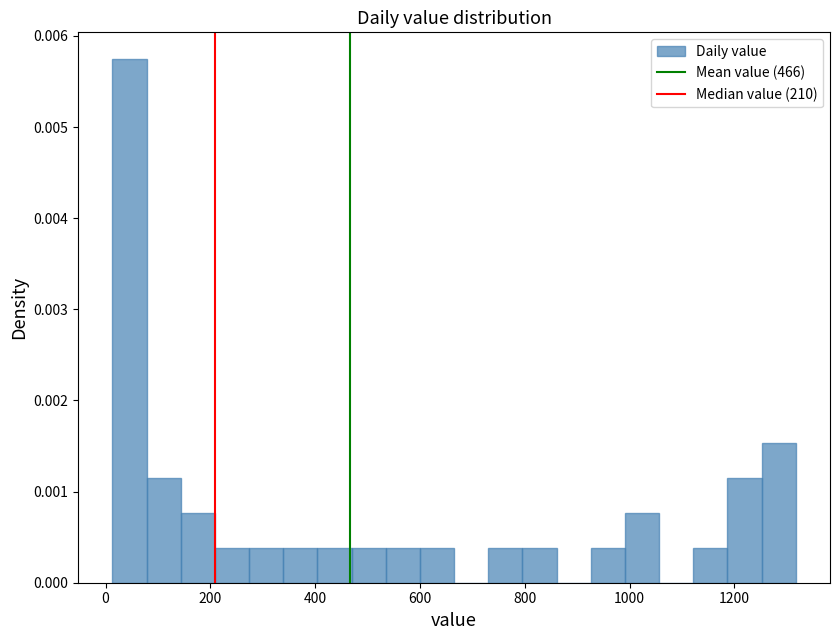

Around what value on the x-axis is the tallest bar? Give the approximate position of its centre, as read against the axis.

40